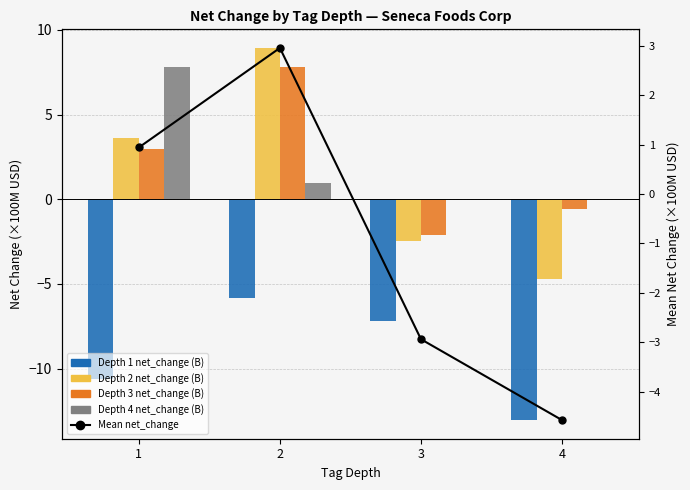

The value of Depth 4 net_change (B) at 1 is 2.4. True or false?

False